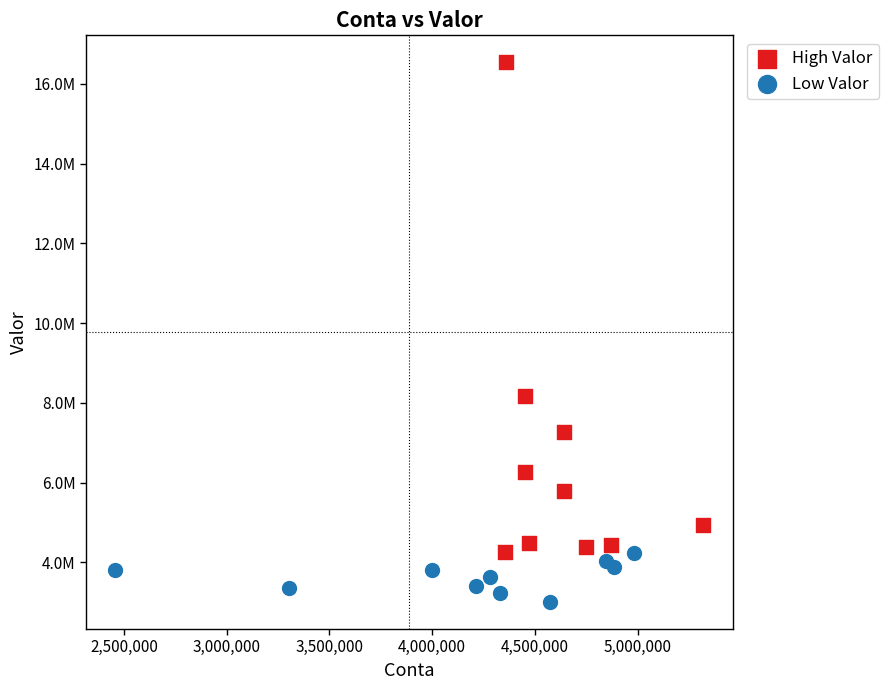

Which series reaches the minimum Y coordinate?

Low Valor